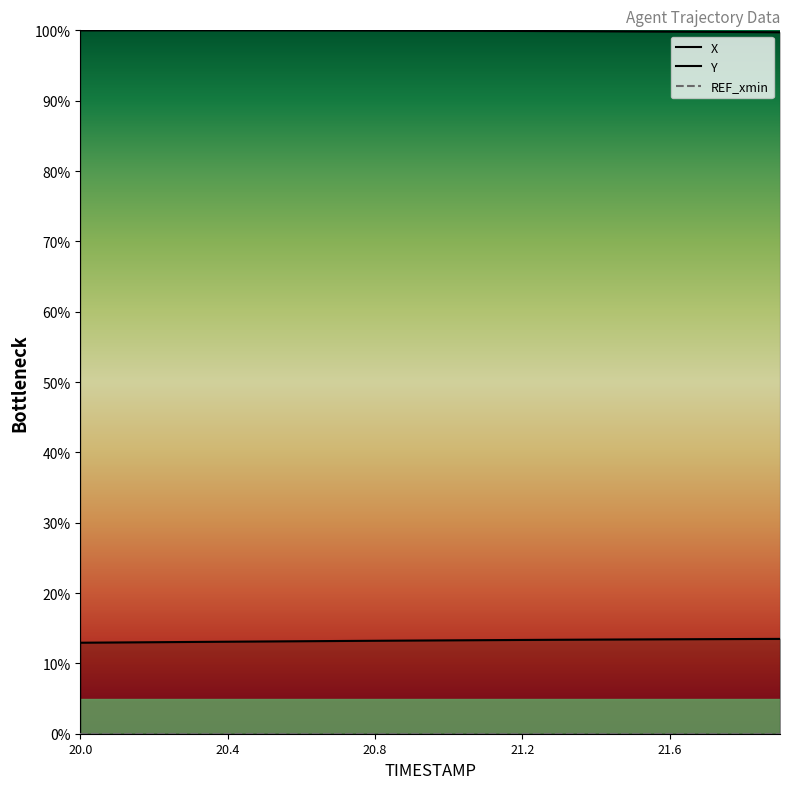

Rank the categories by X value from highest to lowest.

21.9, 21.8, 21.7, 21.6, 21.5, 21.4, 21.3, 21.2, 21.1, 21.0, 20.9, 20.8, 20.7, 20.6, 20.5, 20.4, 20.3, 20.2, 20.1, 20.0